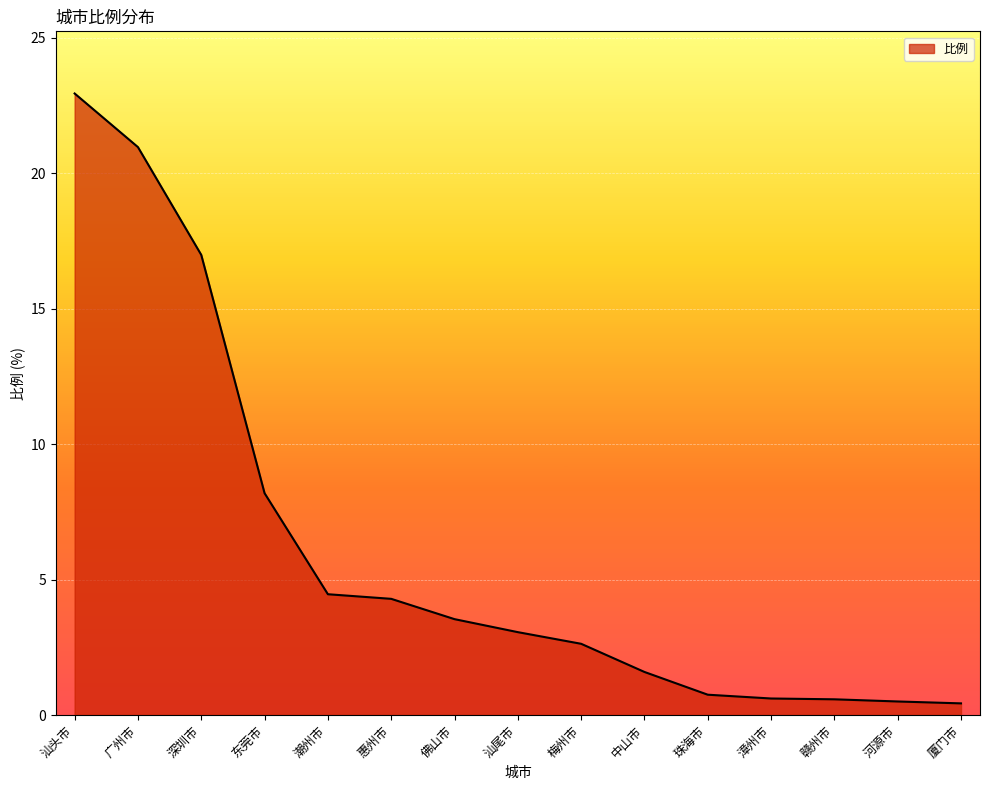

What position from the right is 珠海市?

5